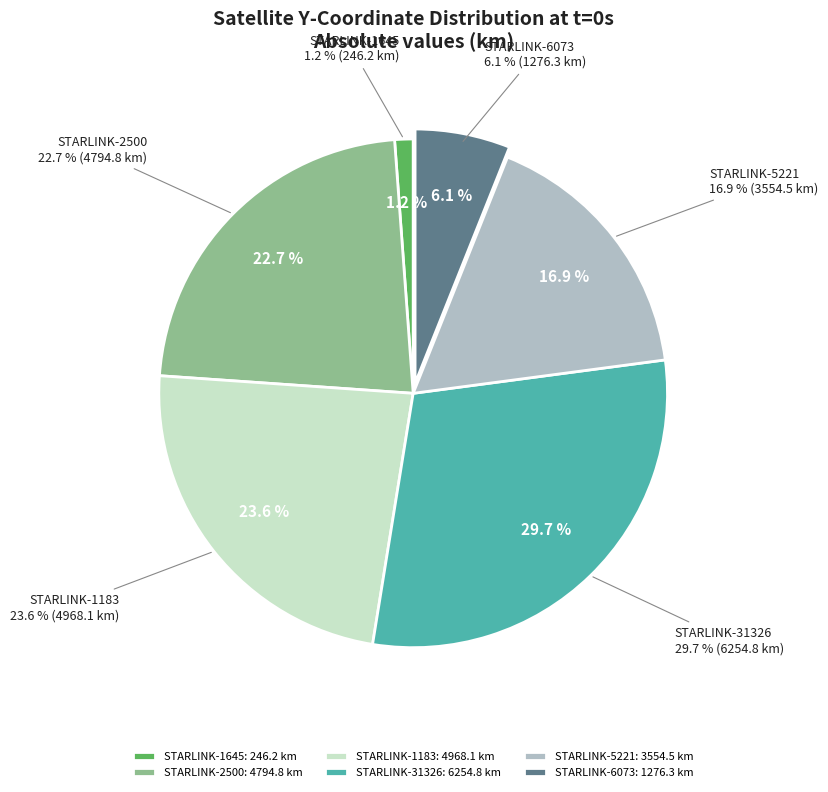

What is the largest slice in the pie chart?

STARLINK-31326